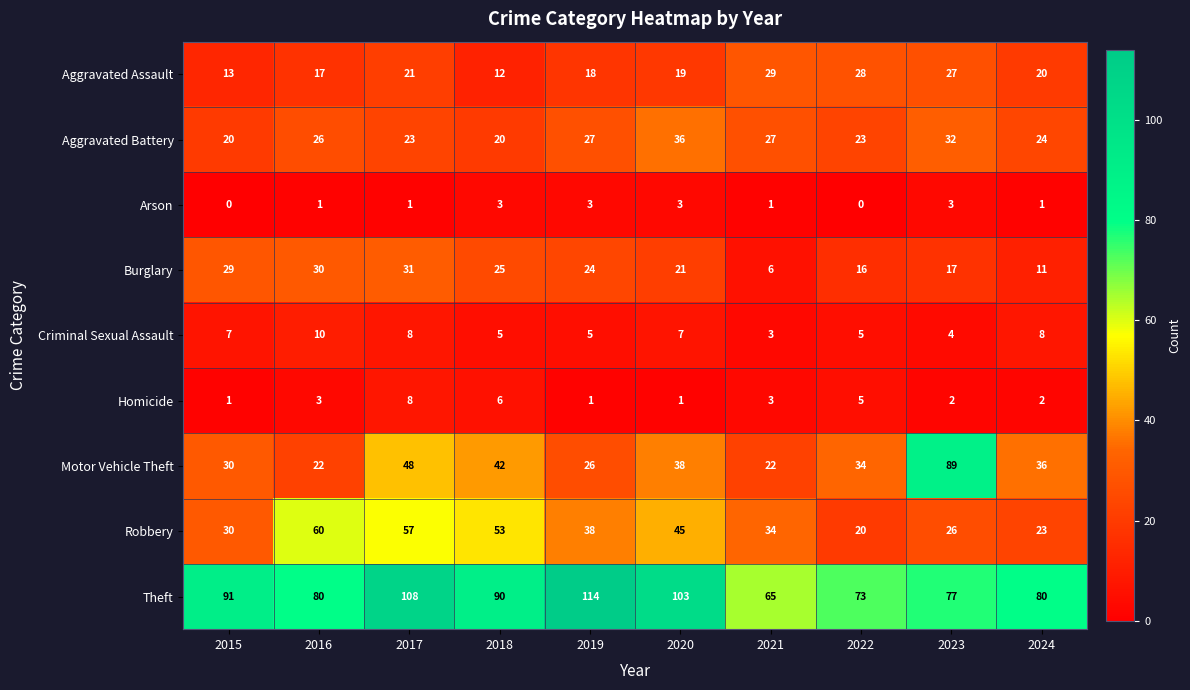

The value of Theft at 2018 is 146. True or false?

False